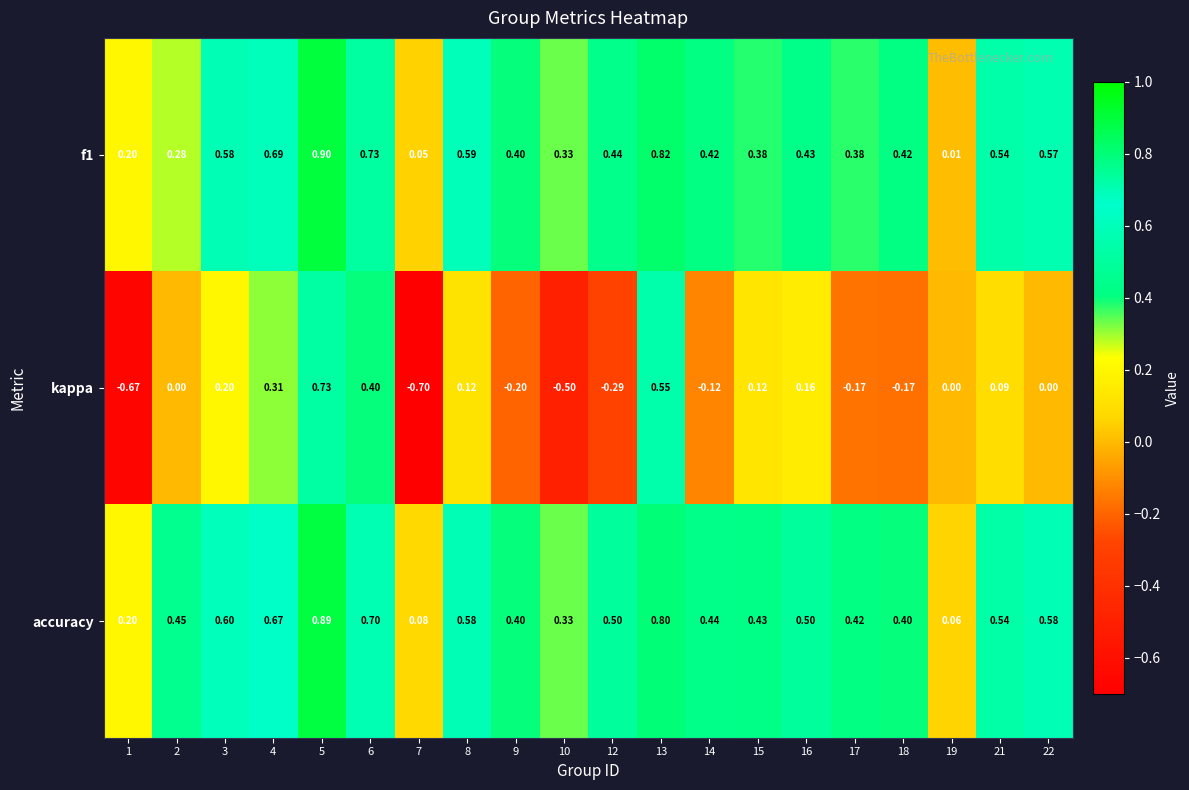

At which category is the sum across all series the highest?

5